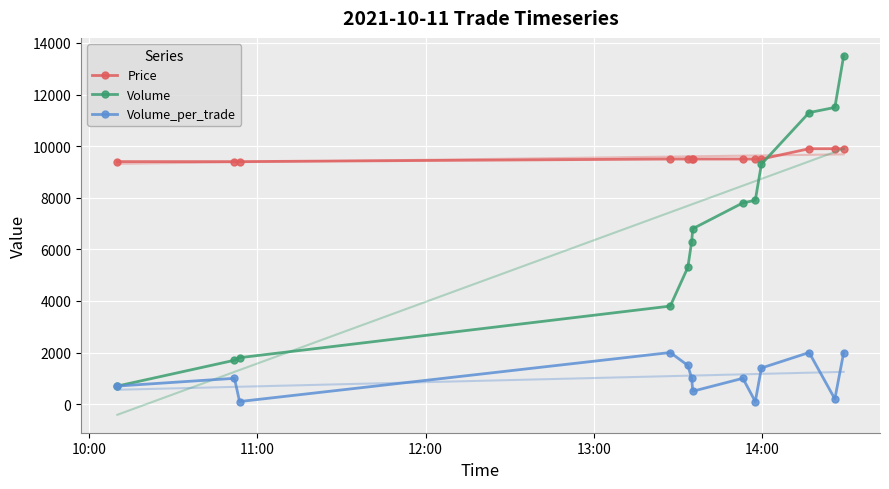

What is the lowest value of the Price series?

9400